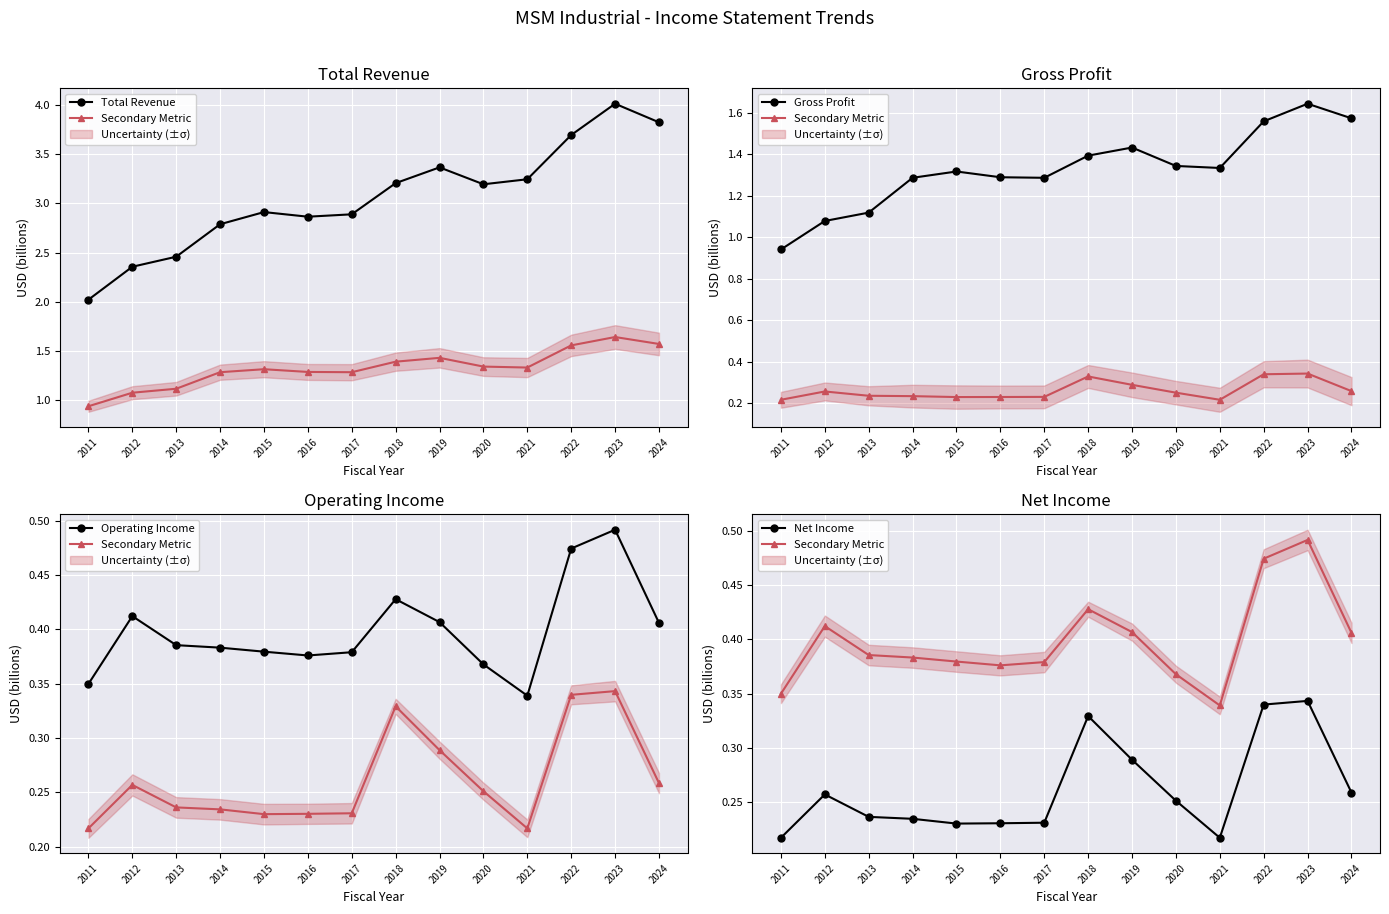

What is the value of the Operating Income point at the 4th from the left?

0.4